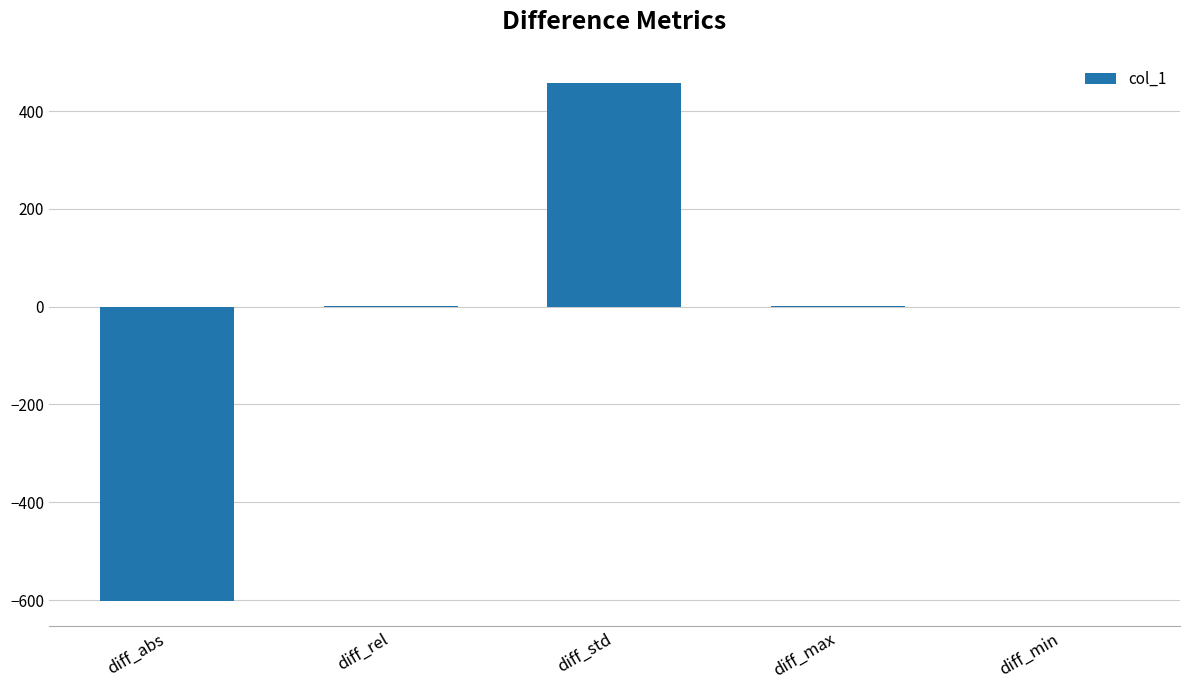

The chart shows a value of 458.1 at diff_std. True or false?

True